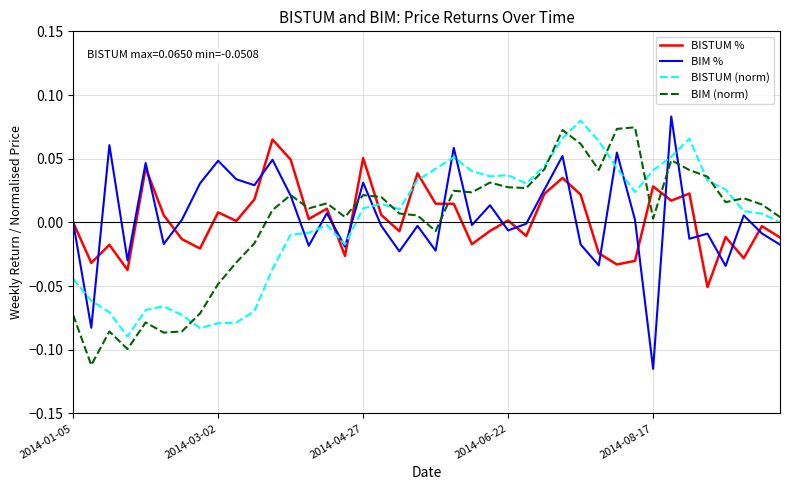

Does the chart display data point markers on the line(s)?

No